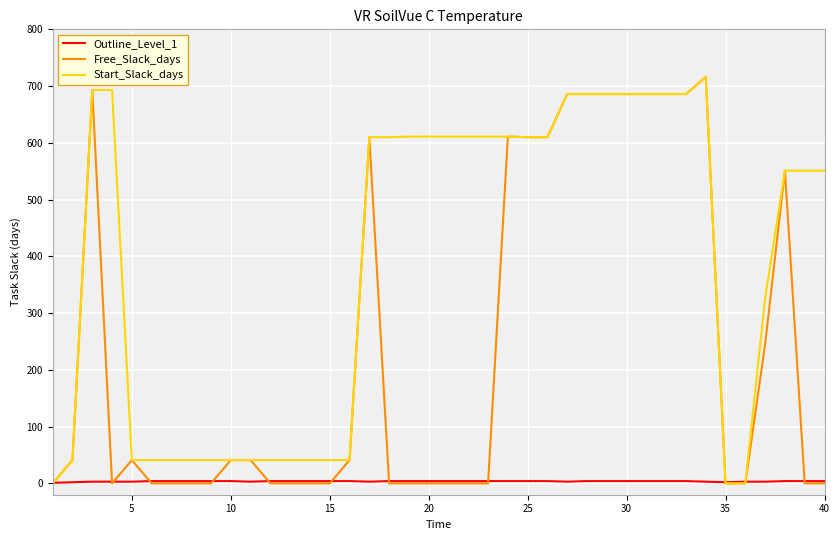

What is the highest value of the Start_Slack_days series?

716